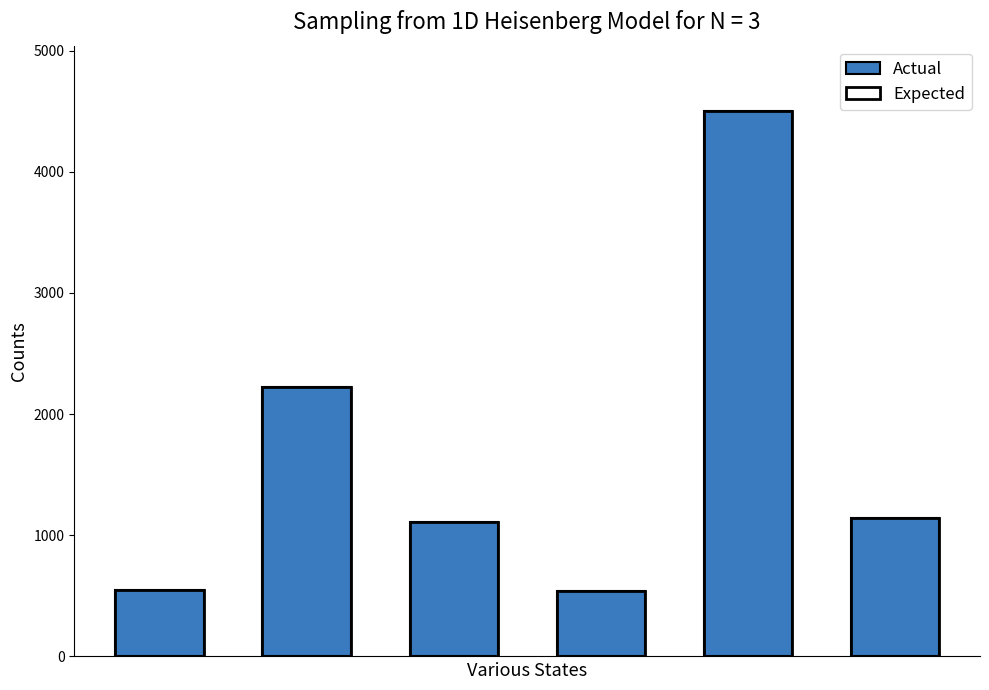

Reading left to right, what are all the values shown in this chart?

Actual: 549	2220	1110	540	4500	1140
Expected: 549	2220	1110	540	4500	1140